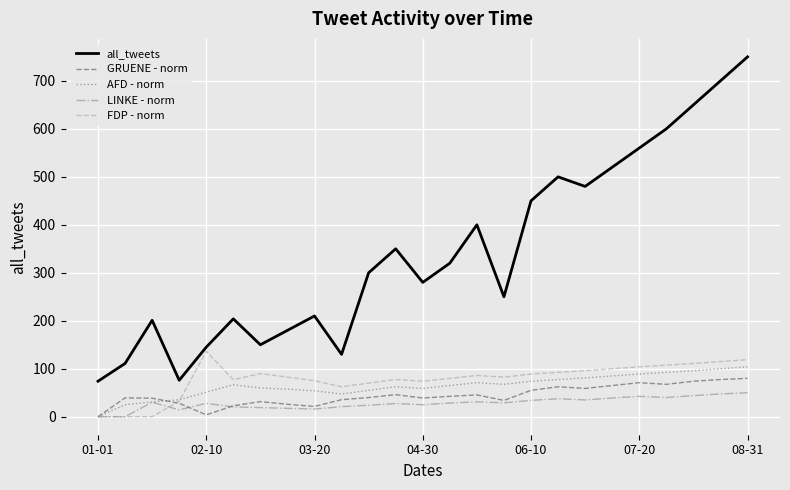

What is the greatest value displayed?

750.0